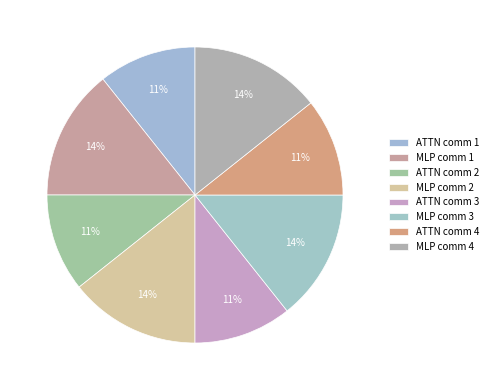

Which slice is the smallest?

ATTN comm 3